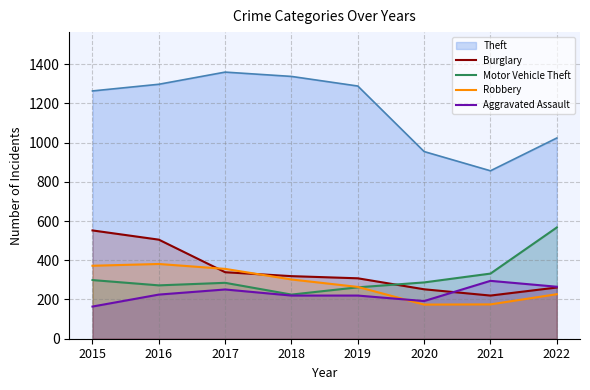

Between which two adjacent categories do Burglary and Motor Vehicle Theft first intersect?

2019 and 2020